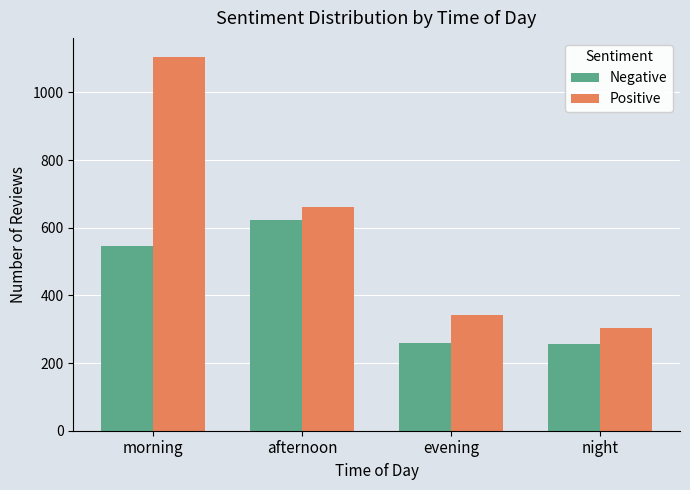

What position from the right is night?

1